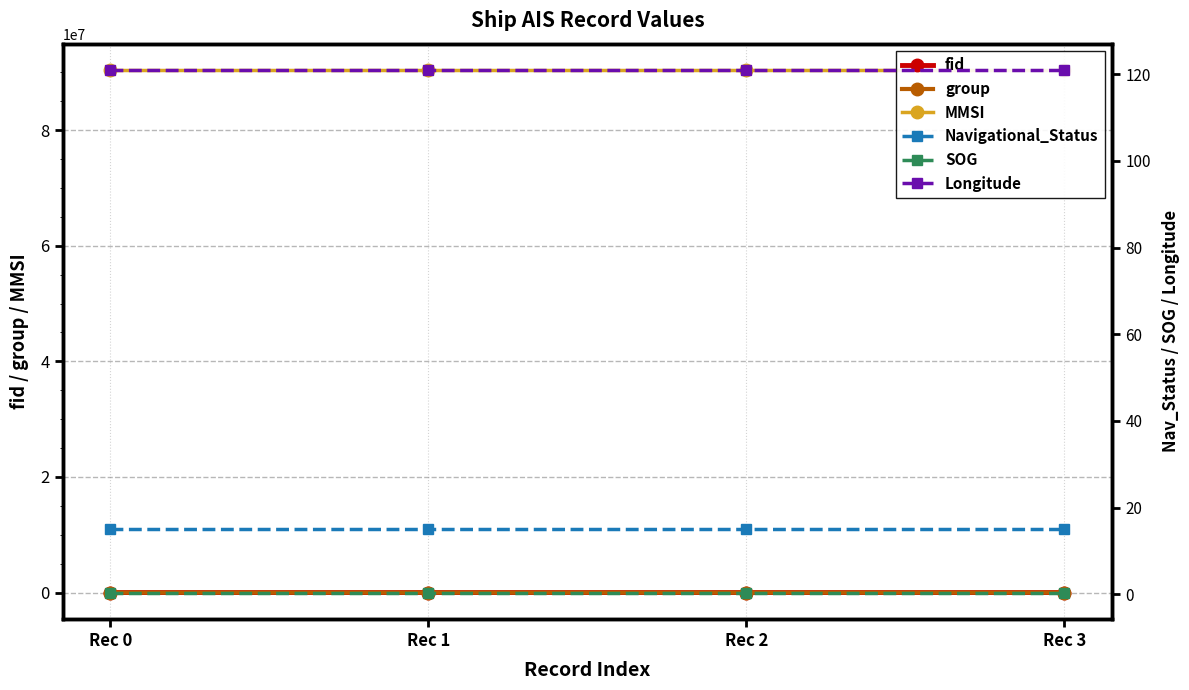

What are all the series names shown in the legend?

fid, group, MMSI, Navigational_Status, SOG, Longitude